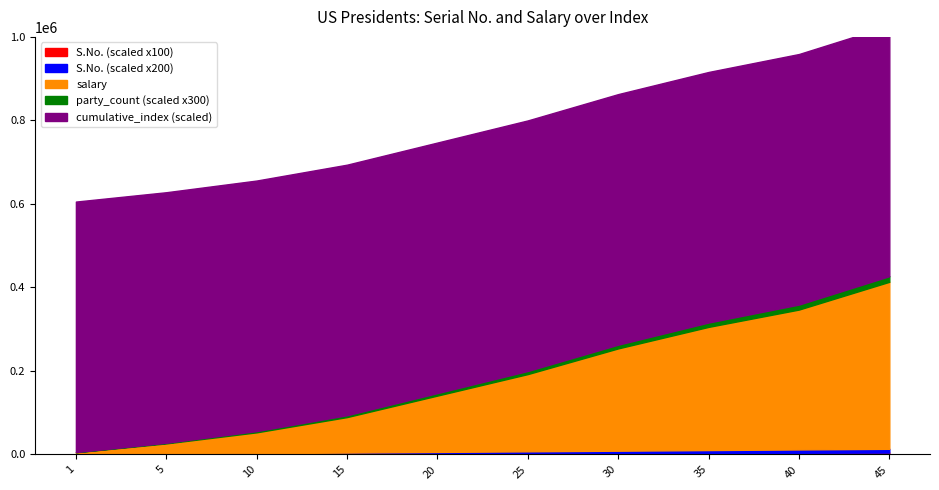

True or false: salary has more than 1 points higher than both neighbors.

False